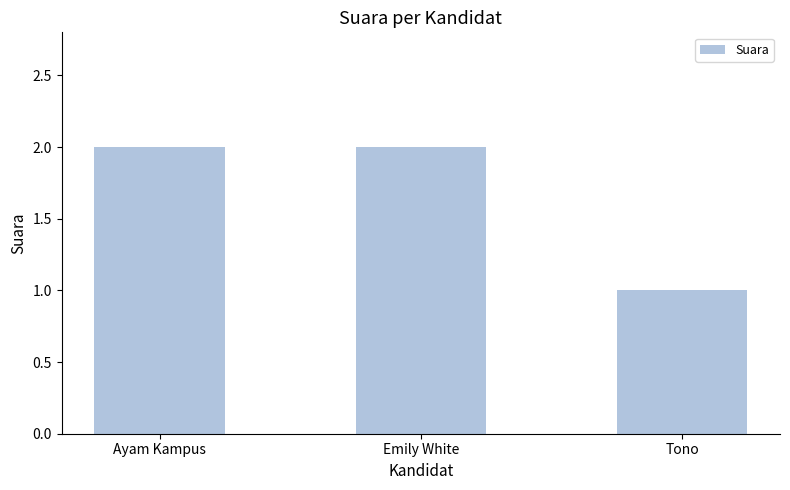

Which has a higher value, Emily White or Tono?

Emily White